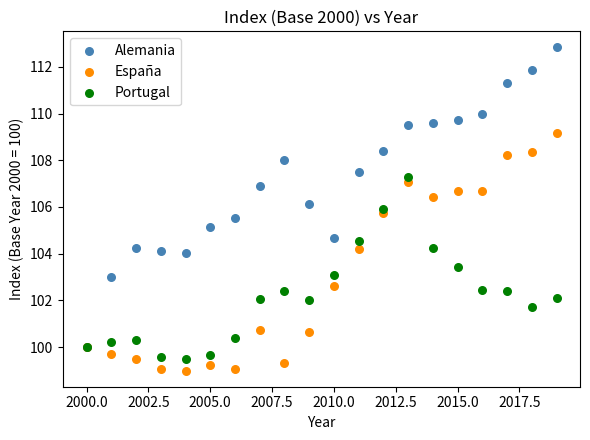

What are all the series names shown in the legend?

Alemania, España, Portugal